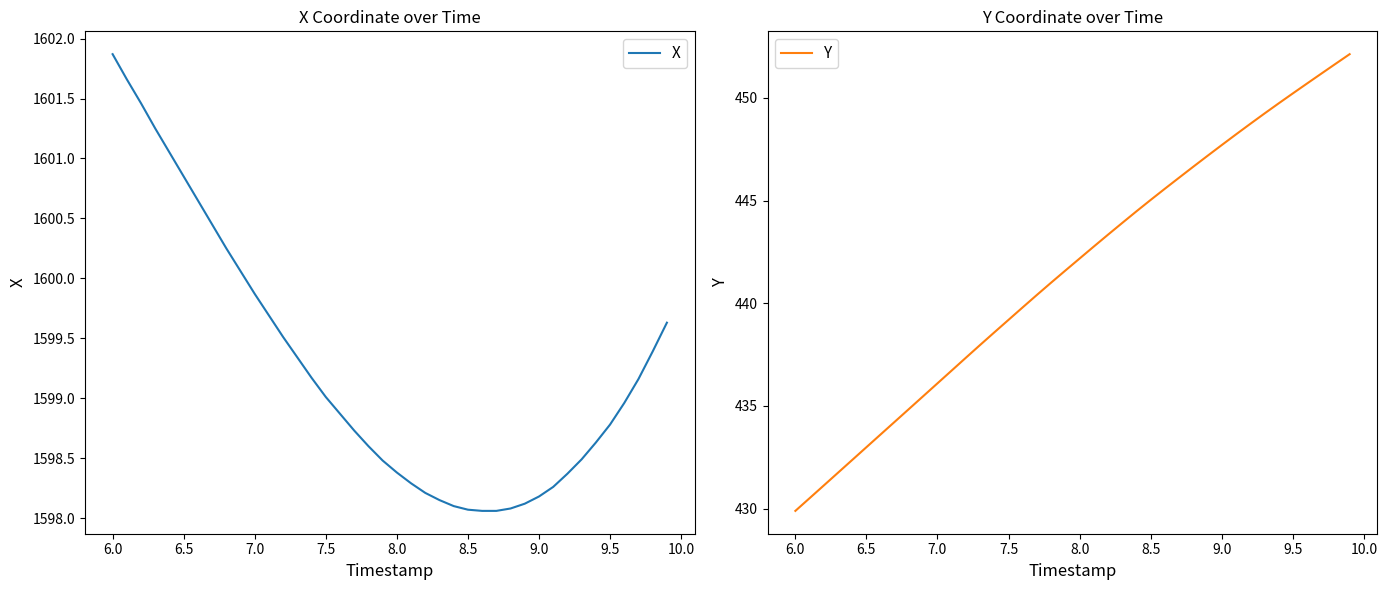

The Y series shows 433.0 at 6.5. True or false?

True